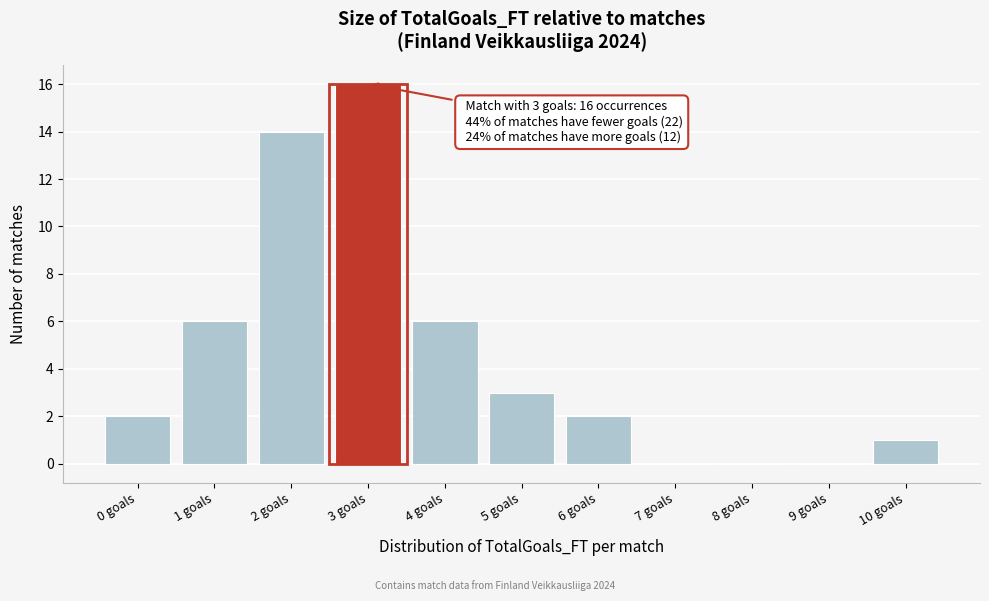

Reading left to right, extract all data points from this chart.

0 goals=2	1 goals=6	2 goals=14	3 goals=16	4 goals=6	5 goals=3	6 goals=2	7 goals=0	8 goals=0	9 goals=0	10 goals=1